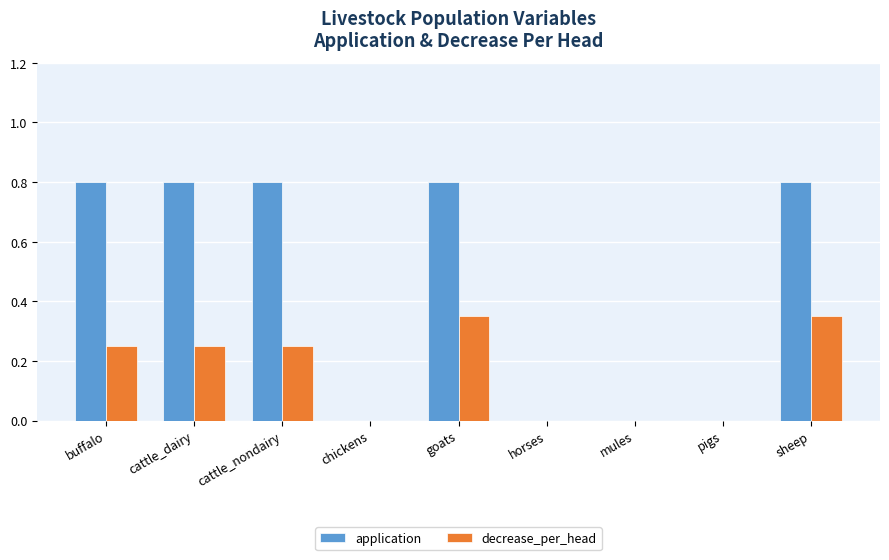

The application series shows -0.3 at chickens. True or false?

False